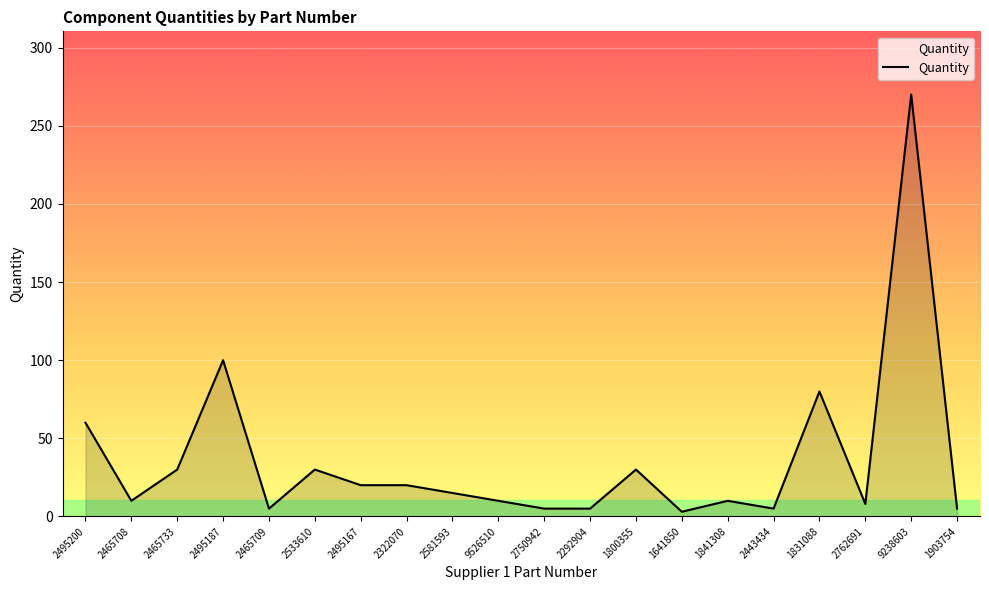

What is the sum of all values?

721